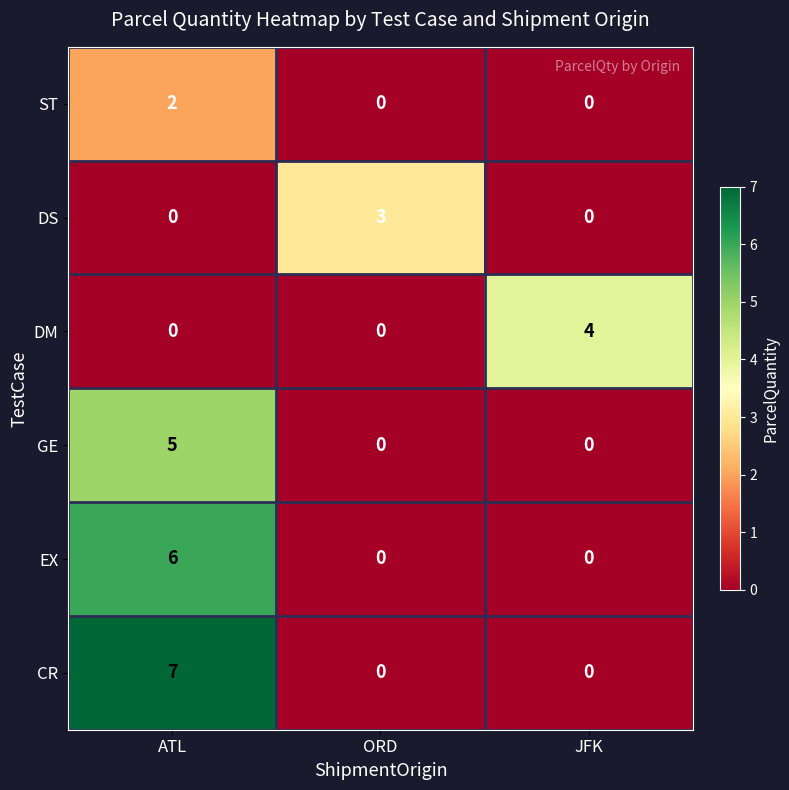

Count the number of categories in the chart.

3